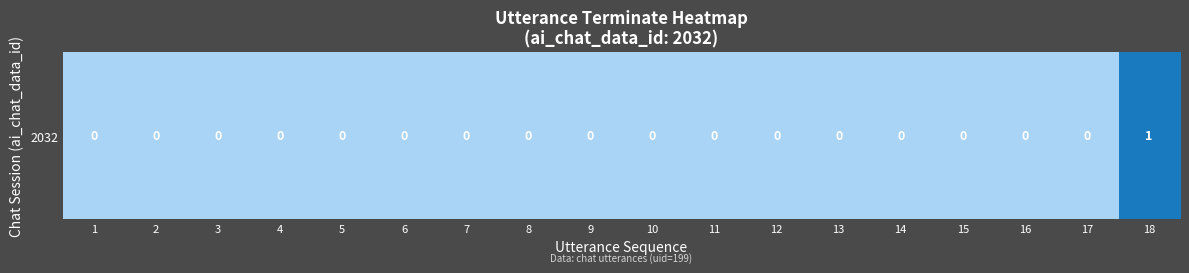

True or false: the data shows 2 at 18.

False